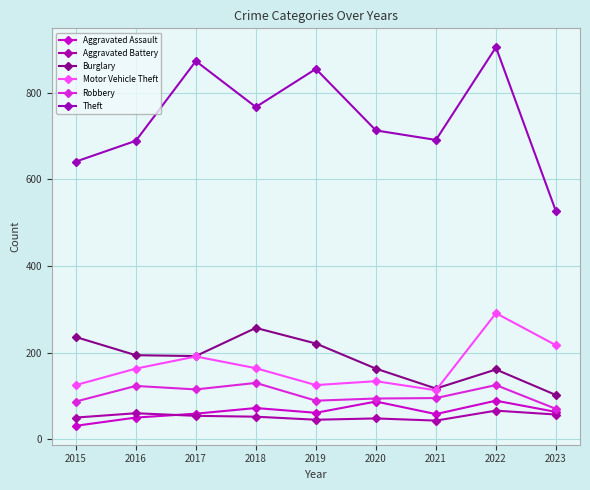

The value of Aggravated Assault at 2018 is 105. True or false?

False